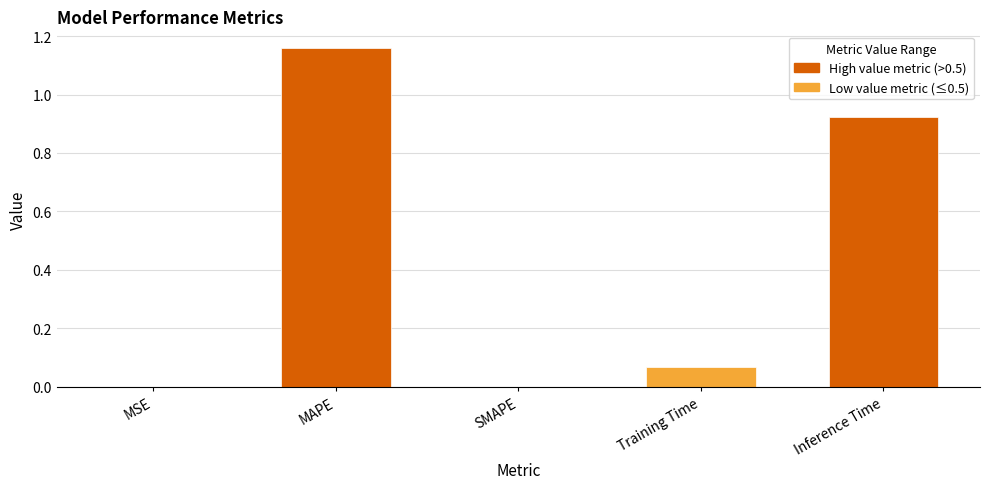

Which has a higher value, MSE or Training Time?

Training Time